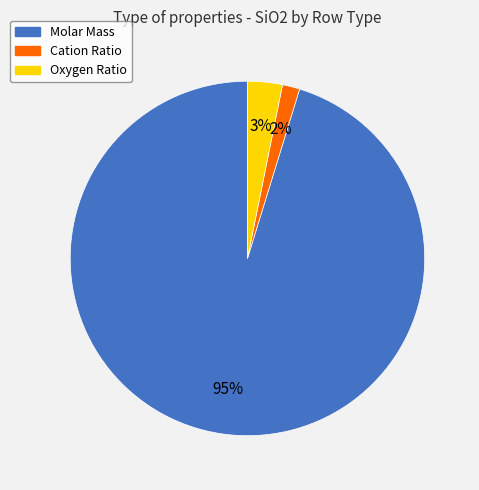

To the nearest percent, what is the combined percentage of Oxygen Ratio and Cation Ratio?

5%